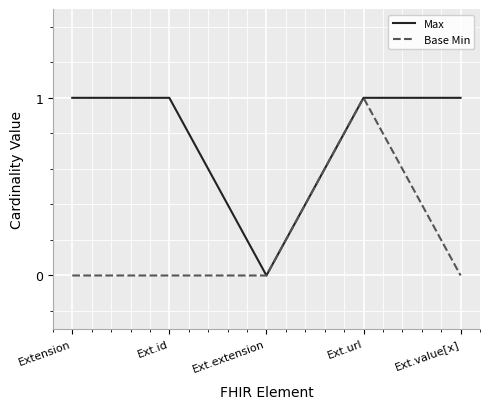

Is this an area chart (filled region under the line)?

No